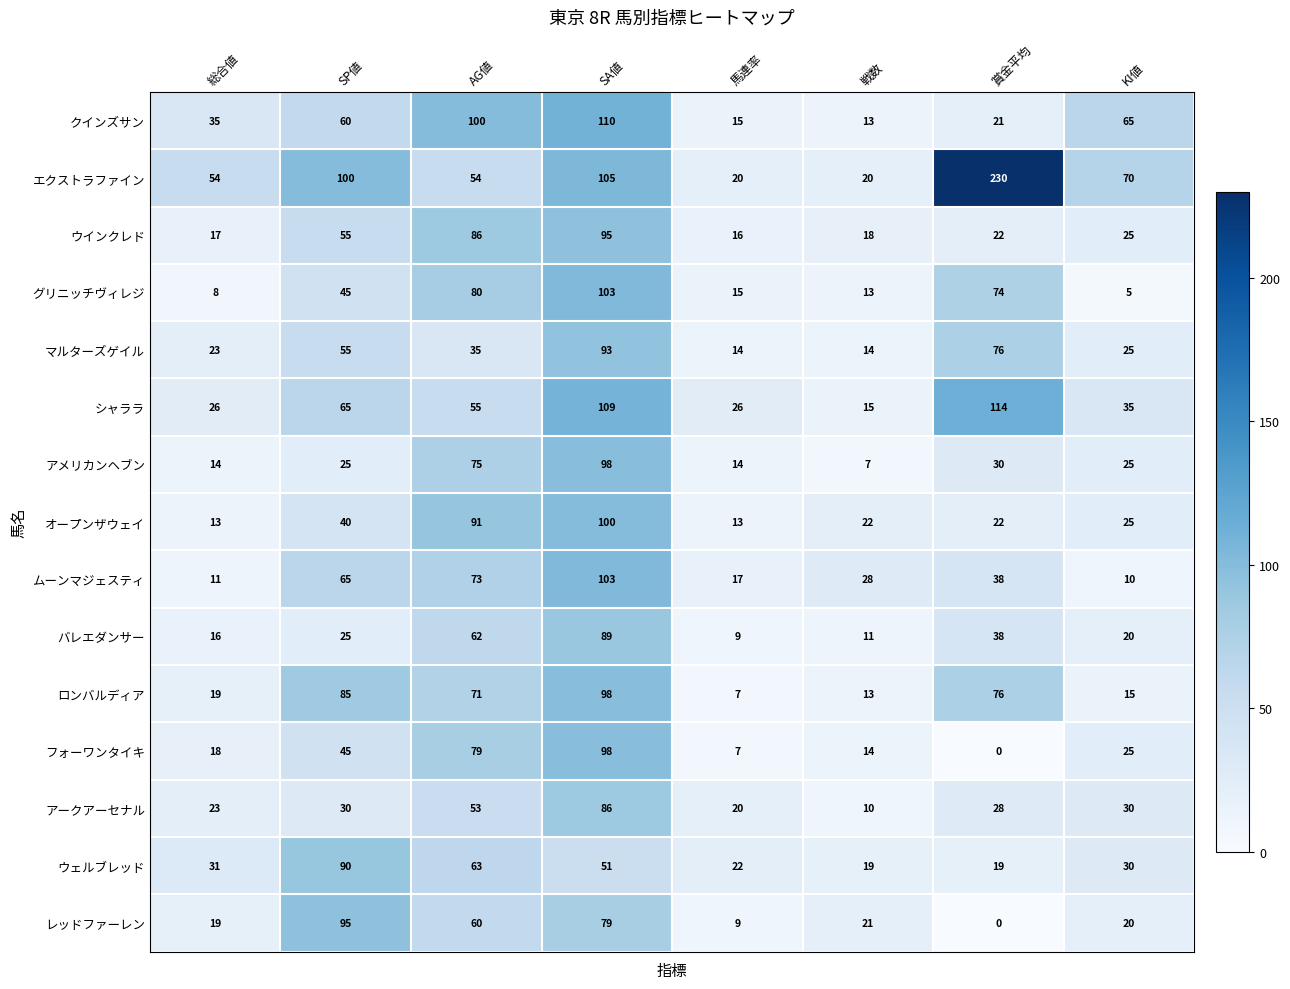

What is the maximum value for クインズサン?

110